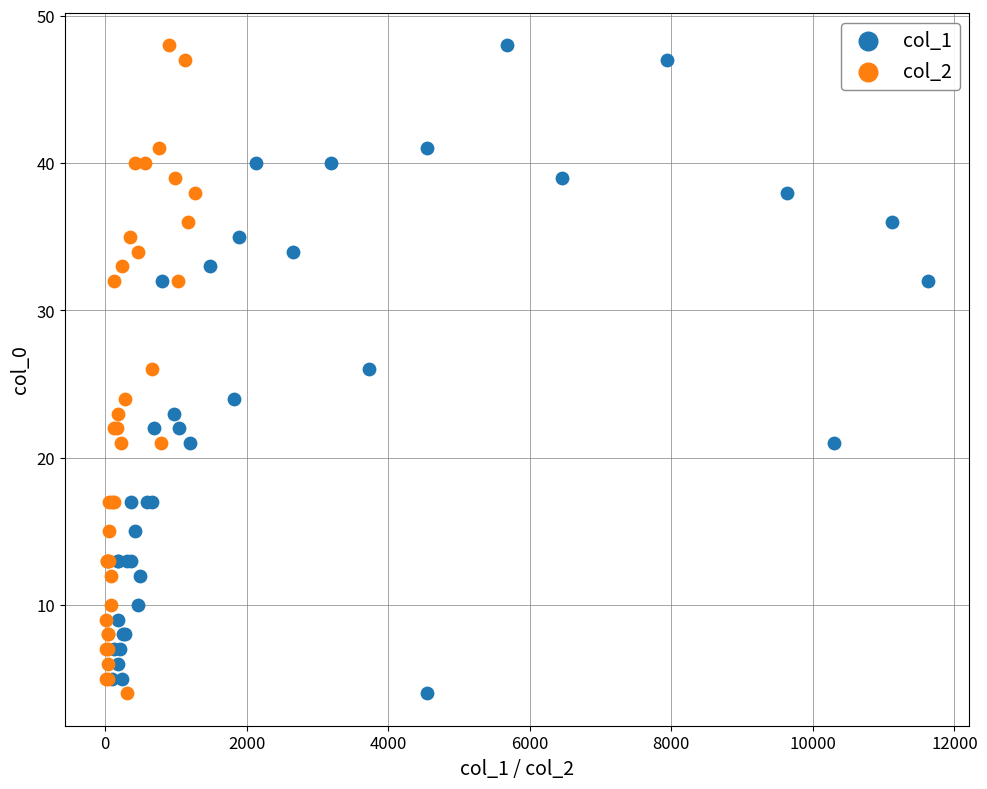

What are all the series names shown in the legend?

col_1, col_2